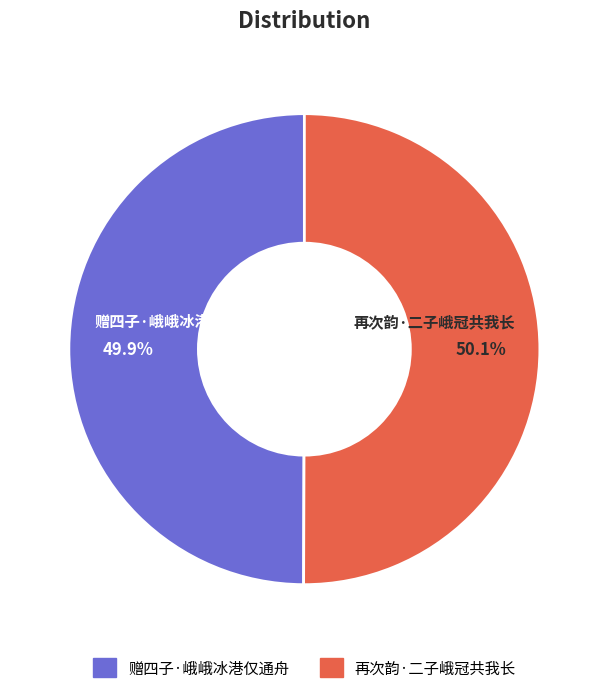

What is the ratio of the value at 赠四子·峨峨冰港仅通舟 to the value at 再次韵·二子峨冠共我长?

1.0